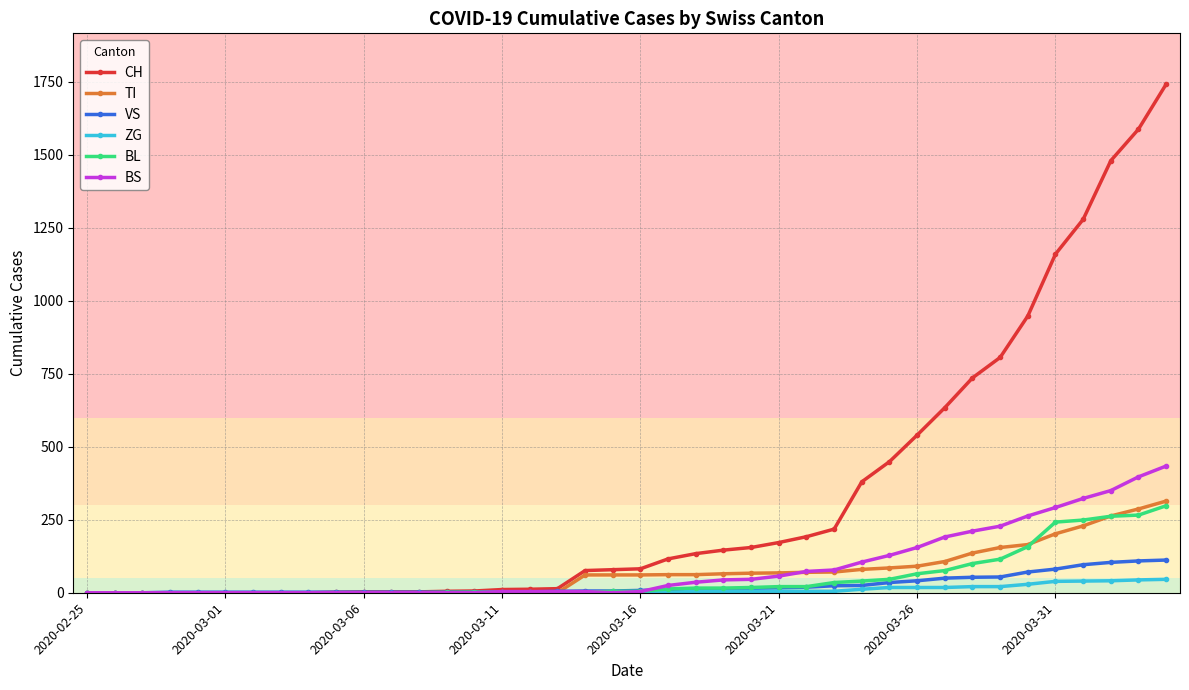

Which series has the largest total across all categories?

CH